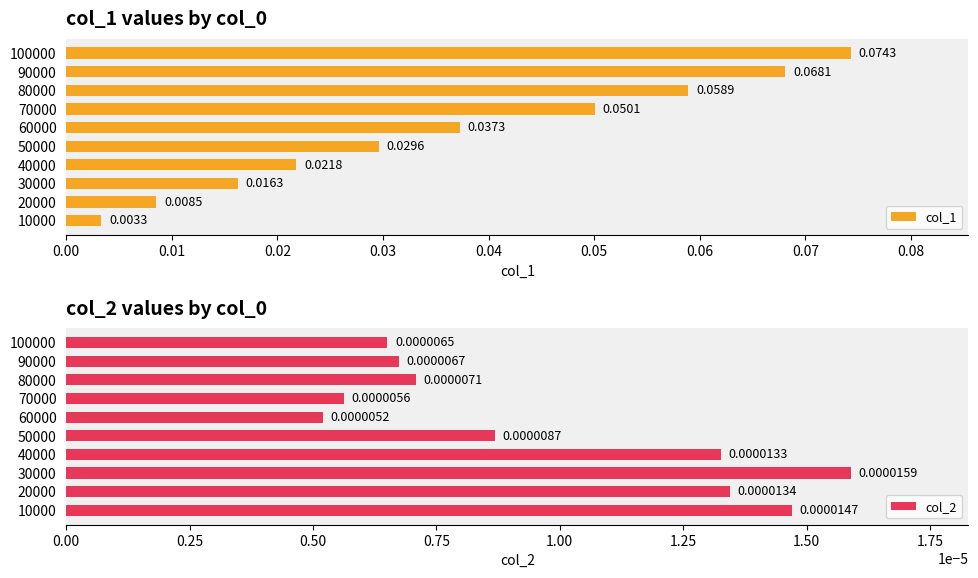

At how many categories does at least one series exceed 0?

10